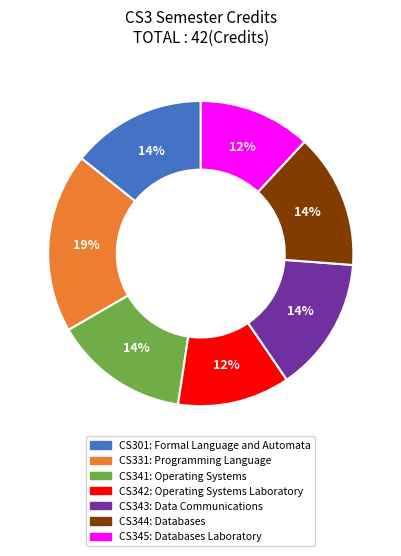

Combined, do CS301 and CS342 account for over 50%?

No